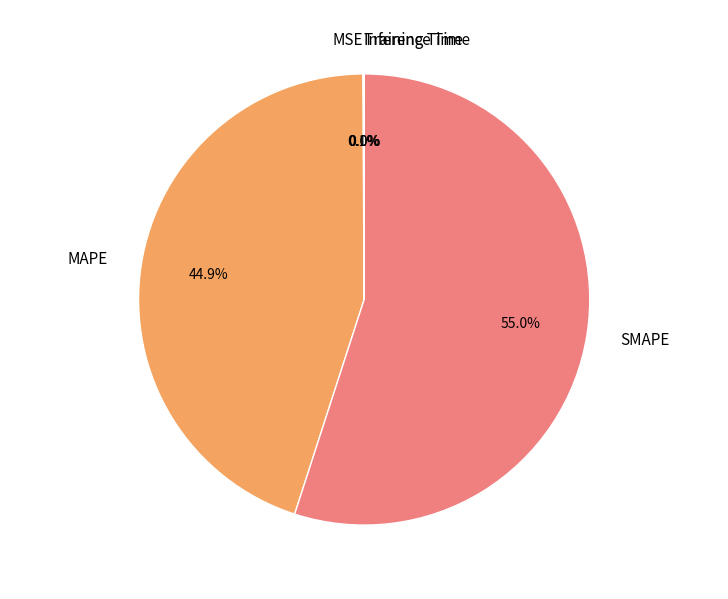

To the nearest percent, what is the difference between the largest and smallest slice percentages?

55%